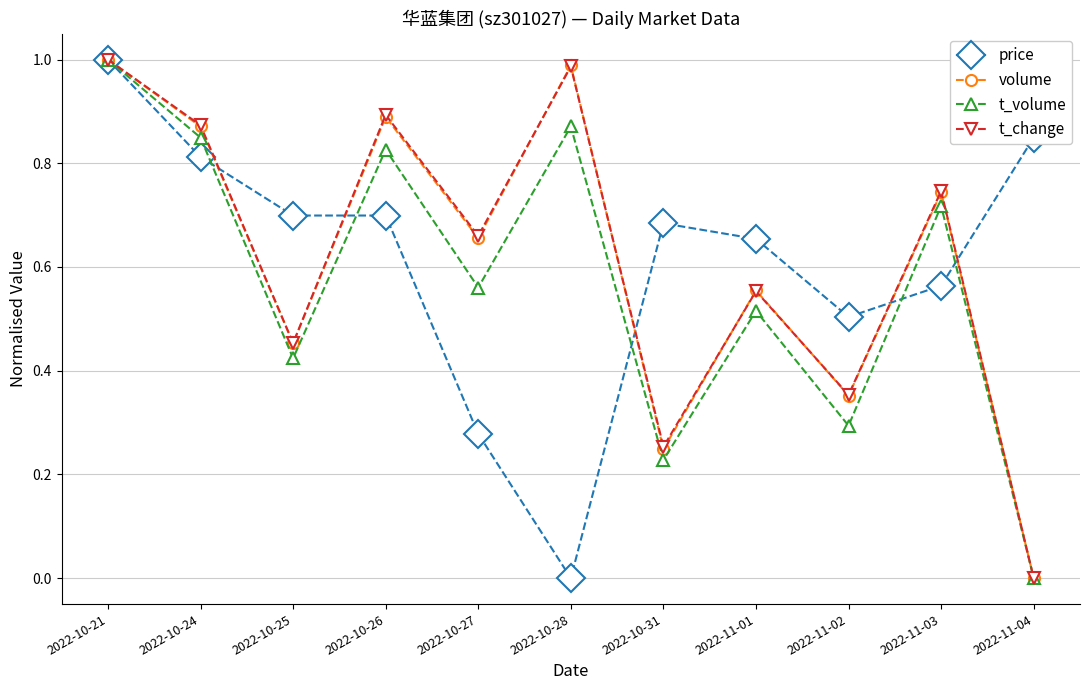

In t_volume, how many points are higher than both neighbors (excluding endpoints)?

4